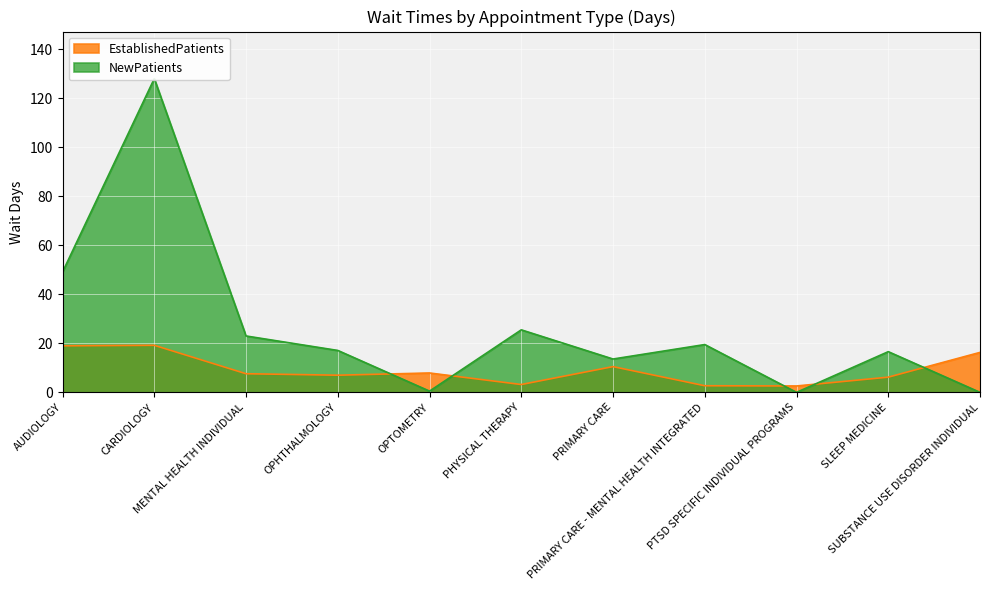

The NewPatients series shows 70.4 at PTSD SPECIFIC INDIVIDUAL PROGRAMS. True or false?

False